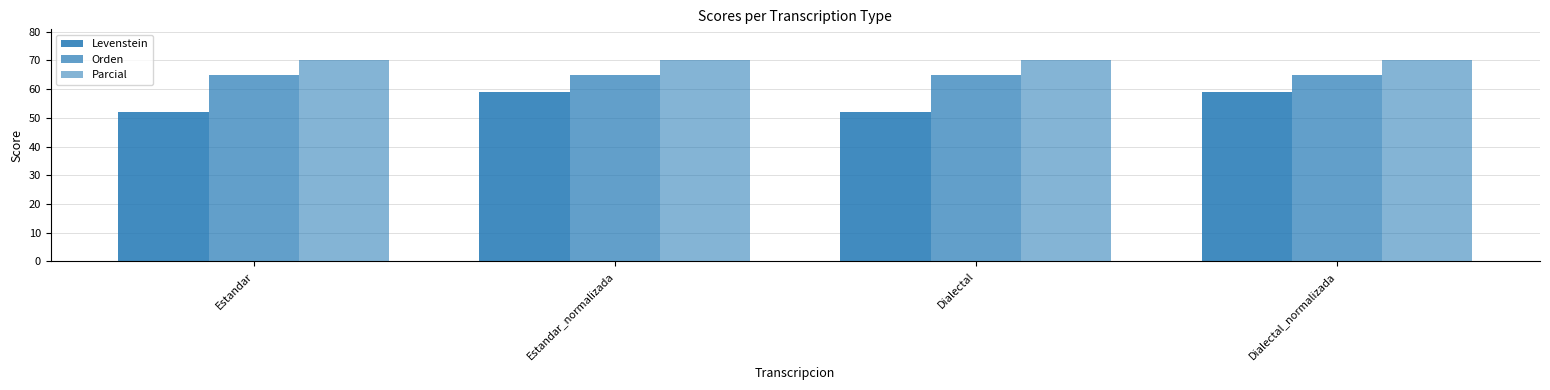

Between Estandar_normalizada and Dialectal, which is larger?

Estandar_normalizada